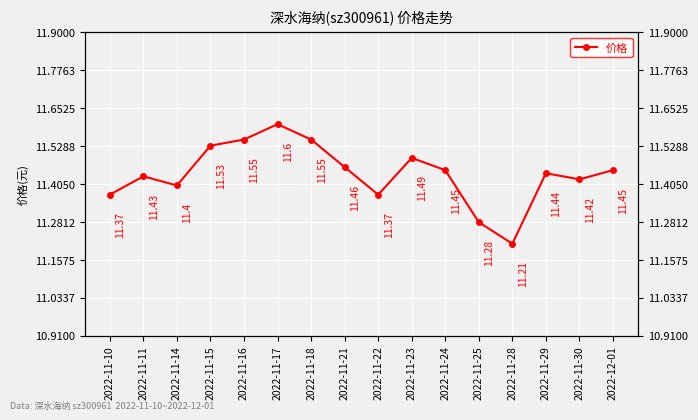

List the labels in order of value, smallest first.

2022-11-28, 2022-11-25, 2022-11-10, 2022-11-22, 2022-11-14, 2022-11-30, 2022-11-11, 2022-11-29, 2022-11-24, 2022-12-01, 2022-11-21, 2022-11-23, 2022-11-15, 2022-11-16, 2022-11-18, 2022-11-17